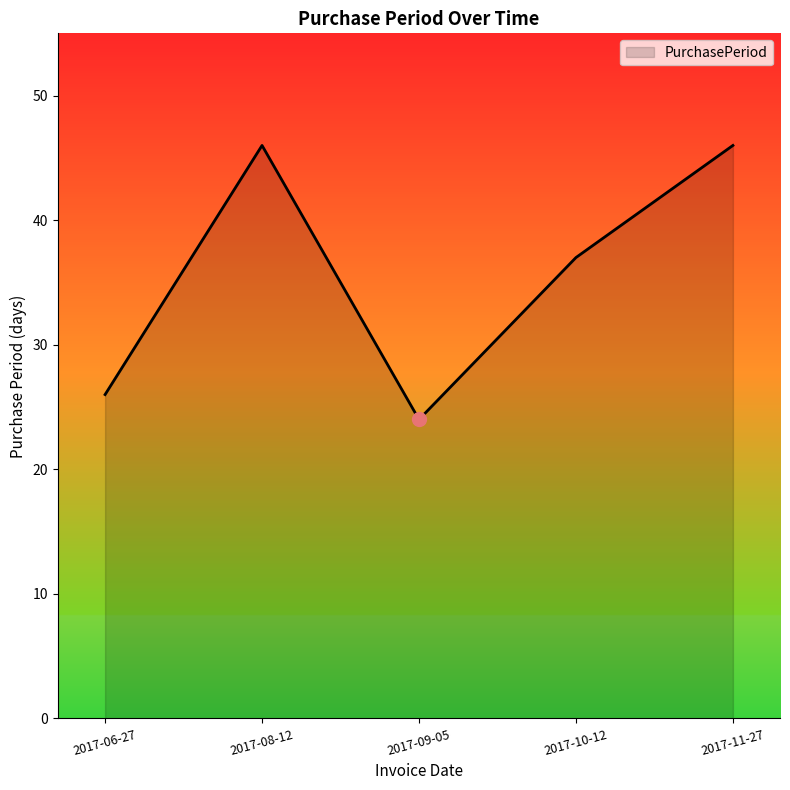

Which has a higher value, 2017-09-05 or 2017-10-12?

2017-10-12